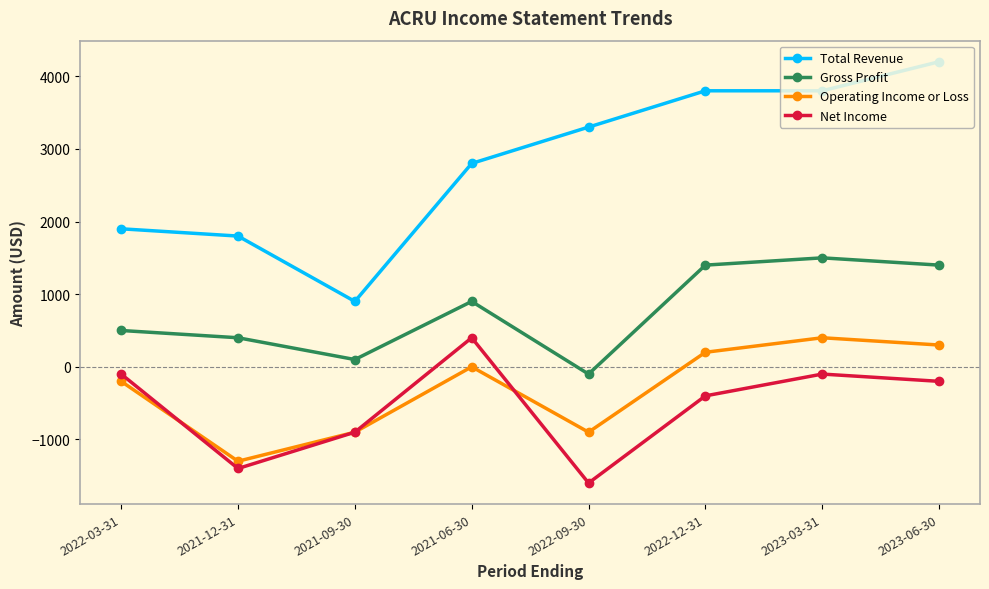

What is the difference between the maximum and second lowest values in the Net Income series?

1800